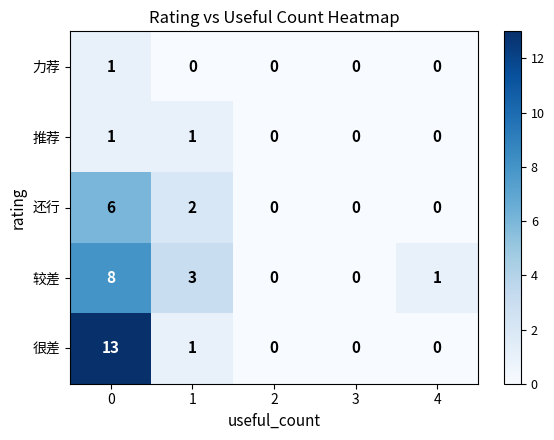

How many 较差 values are between 0 and 3?

4